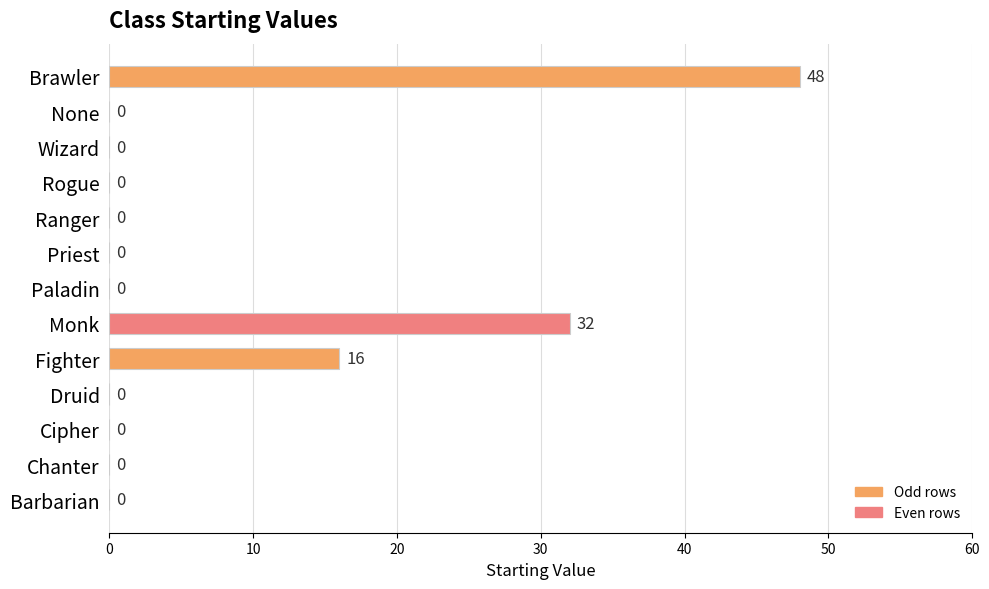

Reading bottom to top, extract all data points from this chart.

Barbarian=0	Chanter=0	Cipher=0	Druid=0	Fighter=16	Monk=32	Paladin=0	Priest=0	Ranger=0	Rogue=0	Wizard=0	None=0	Brawler=48